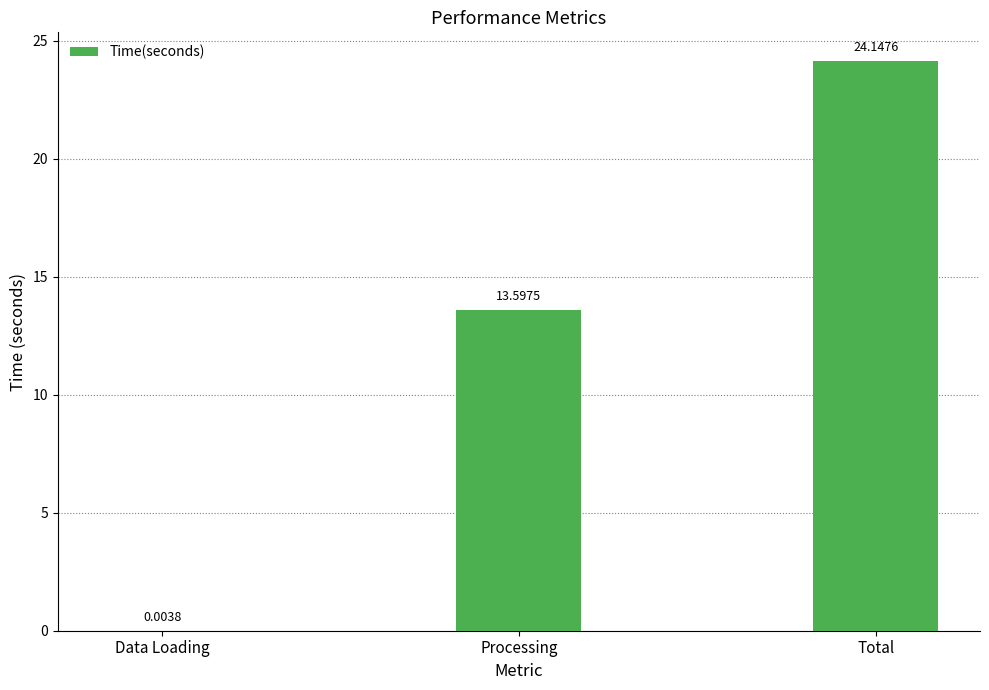

At which label is the value closest to 12?

Processing